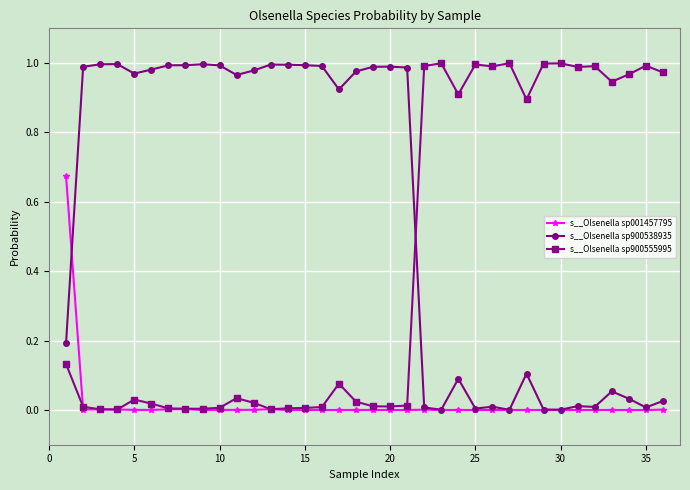

What is the average value of the s__Olsenella sp900555995 series?

0.4